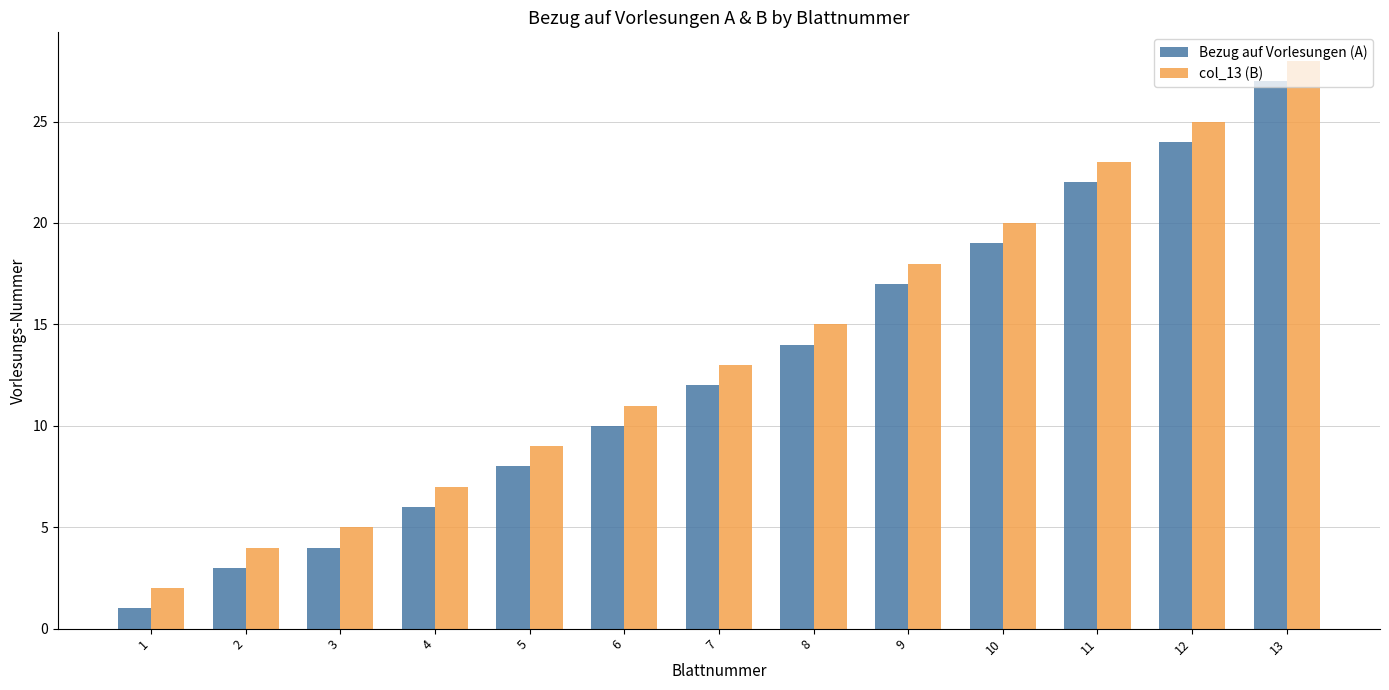

At which category does the chart reach its minimum across all series?

1